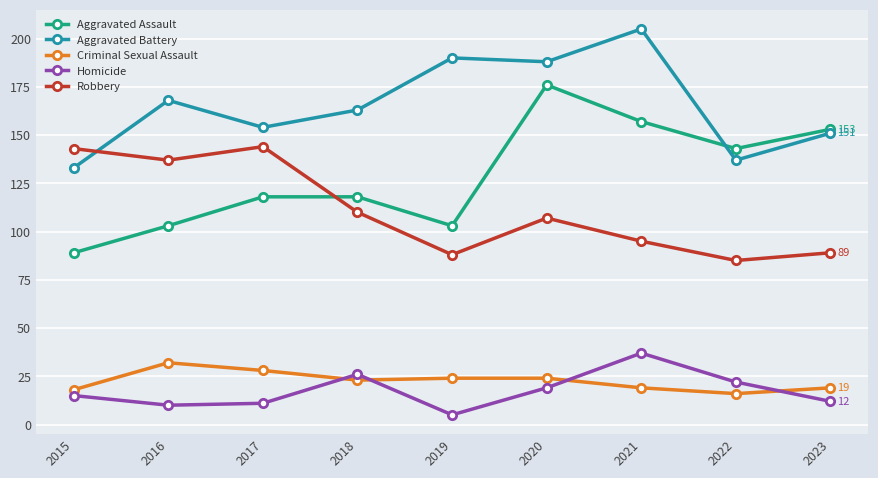

Which series has the largest total across all categories?

Aggravated Battery